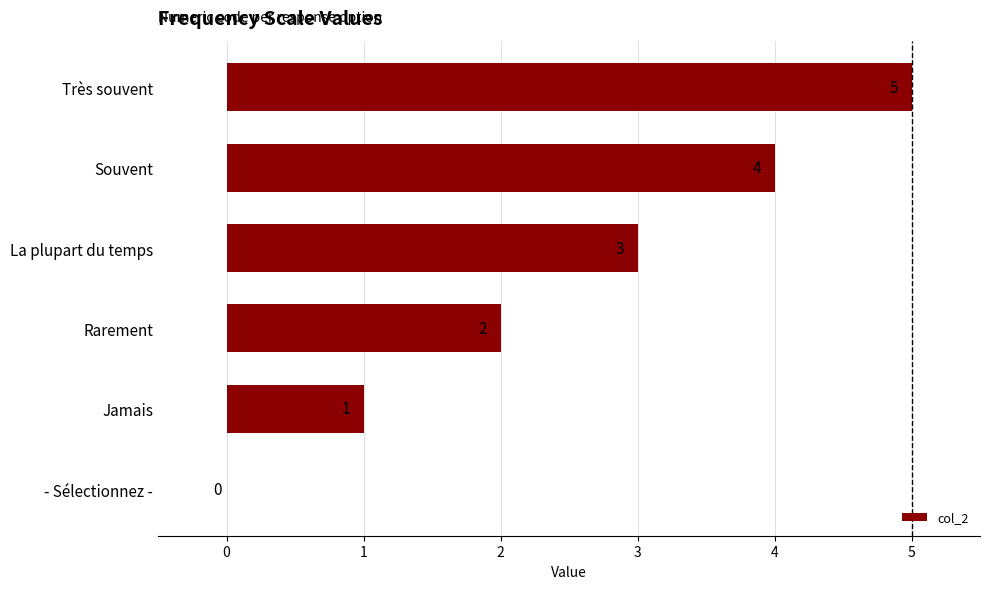

What is the maximum value shown in the chart?

5